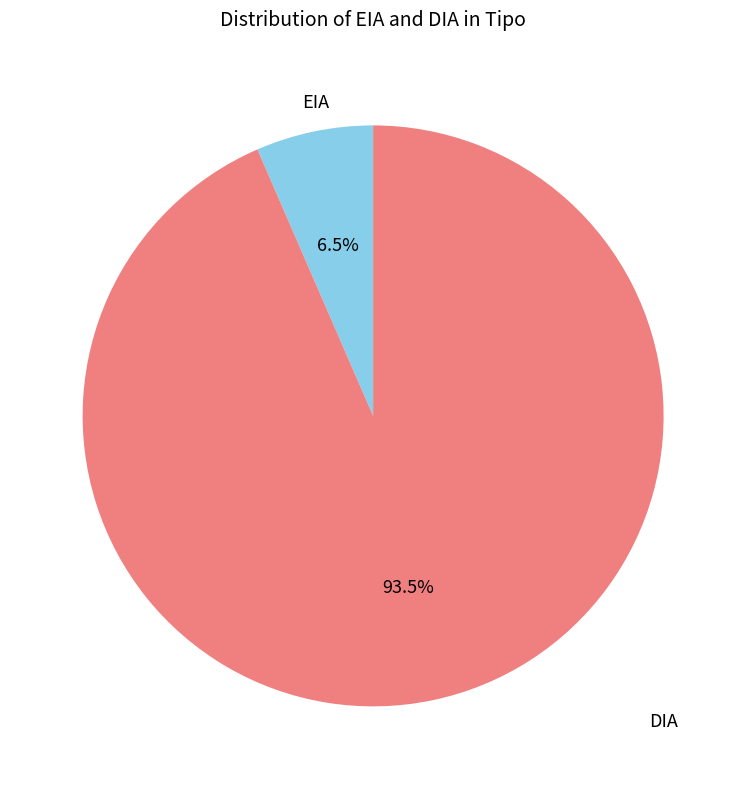

Count the number of slices in the pie.

2